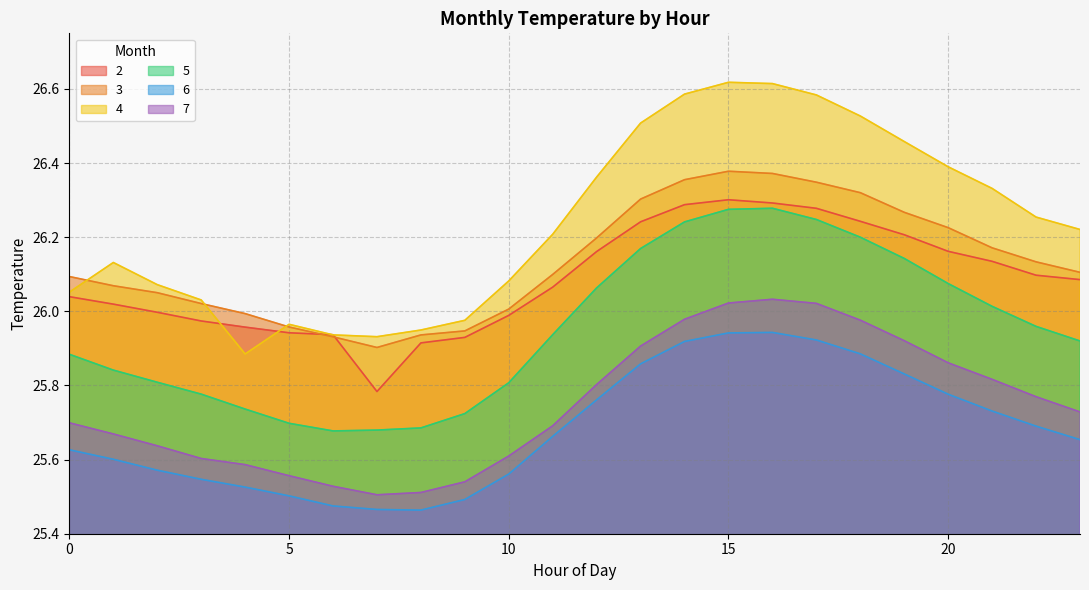

Reading right to left, transcribe all the data shown in this chart.

2: 26.1	26.1	26.1	26.2	26.2	26.2	26.3	26.3	26.3	26.3	26.2	26.2	26.1	26.0	25.9	25.9	25.8	25.9	25.9	26.0	26.0	26.0	26.0	26.0
3: 26.1	26.1	26.2	26.2	26.3	26.3	26.3	26.4	26.4	26.4	26.3	26.2	26.1	26.0	25.9	25.9	25.9	25.9	26.0	26.0	26.0	26.1	26.1	26.1
4: 26.2	26.3	26.3	26.4	26.5	26.5	26.6	26.6	26.6	26.6	26.5	26.4	26.2	26.1	26.0	25.9	25.9	25.9	26.0	25.9	26.0	26.1	26.1	26.1
5: 25.9	26.0	26.0	26.1	26.1	26.2	26.2	26.3	26.3	26.2	26.2	26.1	25.9	25.8	25.7	25.7	25.7	25.7	25.7	25.7	25.8	25.8	25.8	25.9
6: 25.7	25.7	25.7	25.8	25.8	25.9	25.9	25.9	25.9	25.9	25.9	25.8	25.7	25.6	25.5	25.5	25.5	25.5	25.5	25.5	25.5	25.6	25.6	25.6
7: 25.7	25.8	25.8	25.9	25.9	26.0	26.0	26.0	26.0	26.0	25.9	25.8	25.7	25.6	25.5	25.5	25.5	25.5	25.6	25.6	25.6	25.6	25.7	25.7